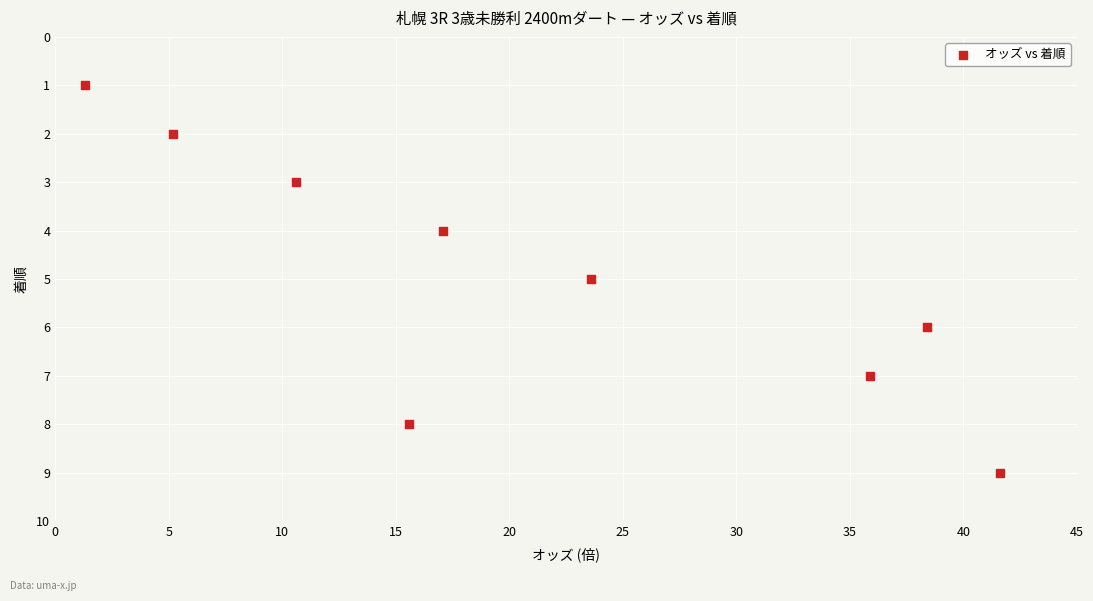

What is the average Y value?

5